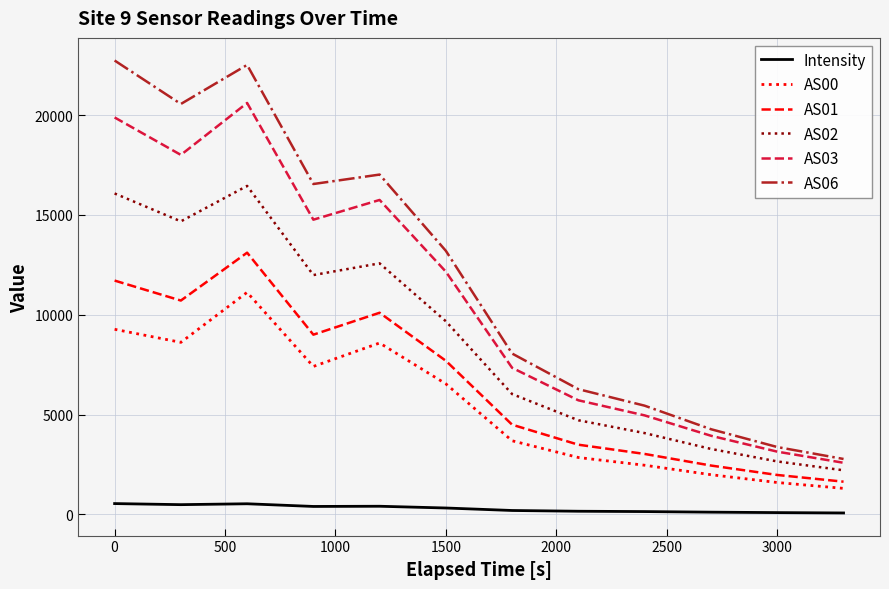

True or false: AS01 and AS06 cross at least once.

False